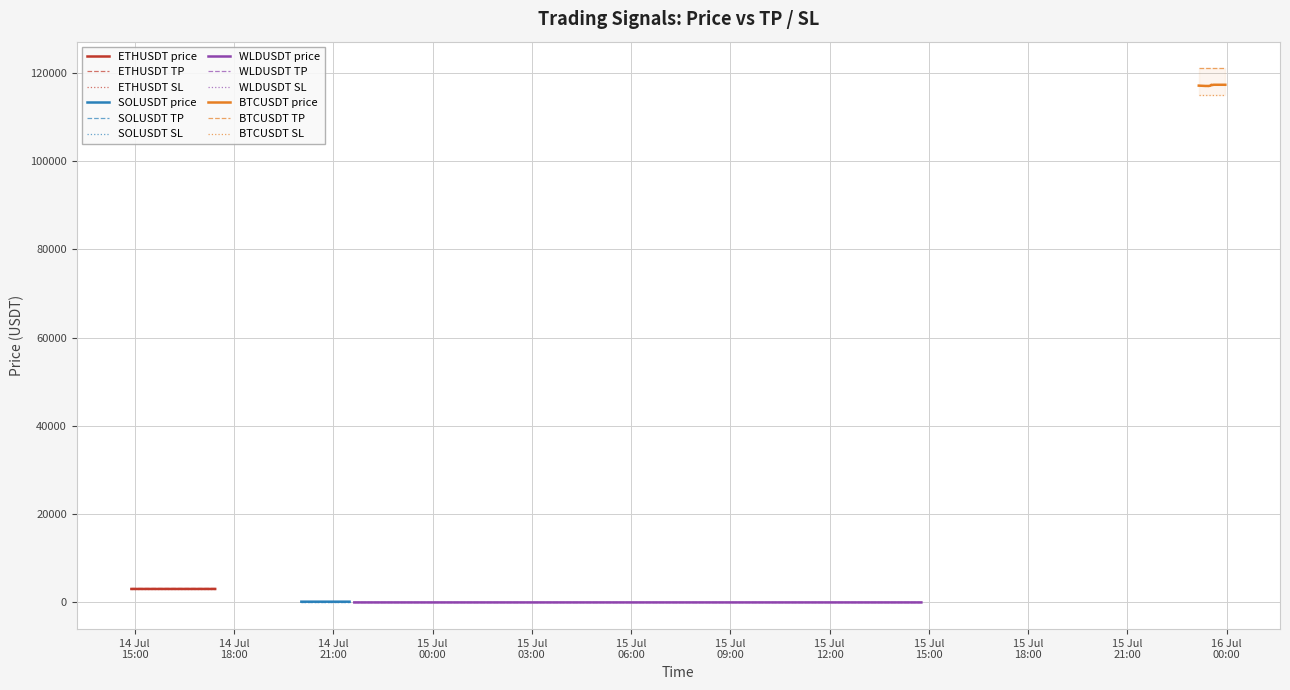

What is the maximum value for ETHUSDT price?

3050.6